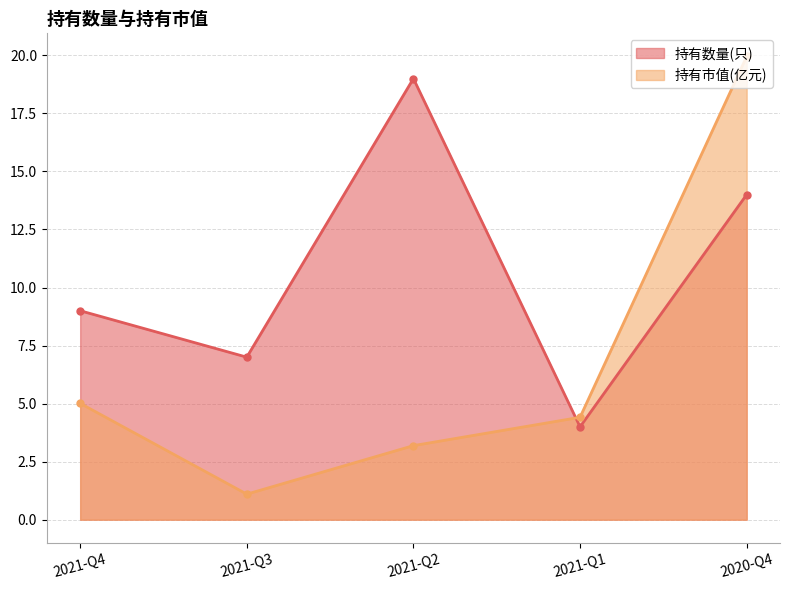

The 持有市值(亿元) series shows 5.0 at 2021-Q4. True or false?

True